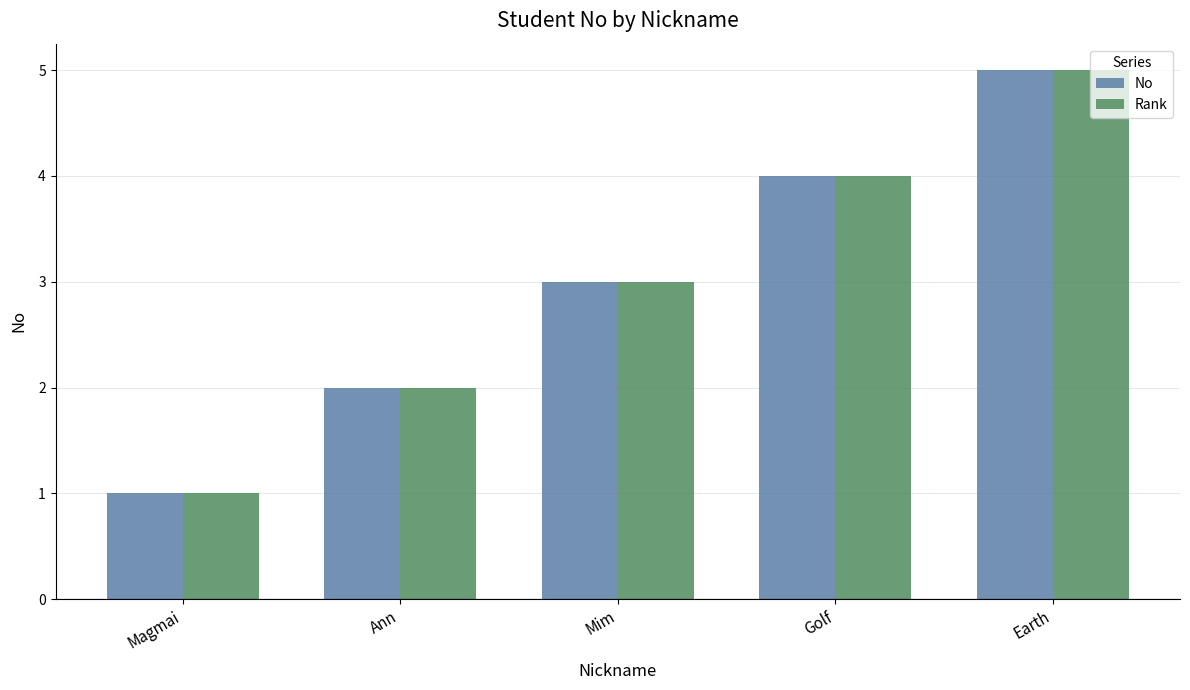

At which category is the sum across all series the highest?

Earth